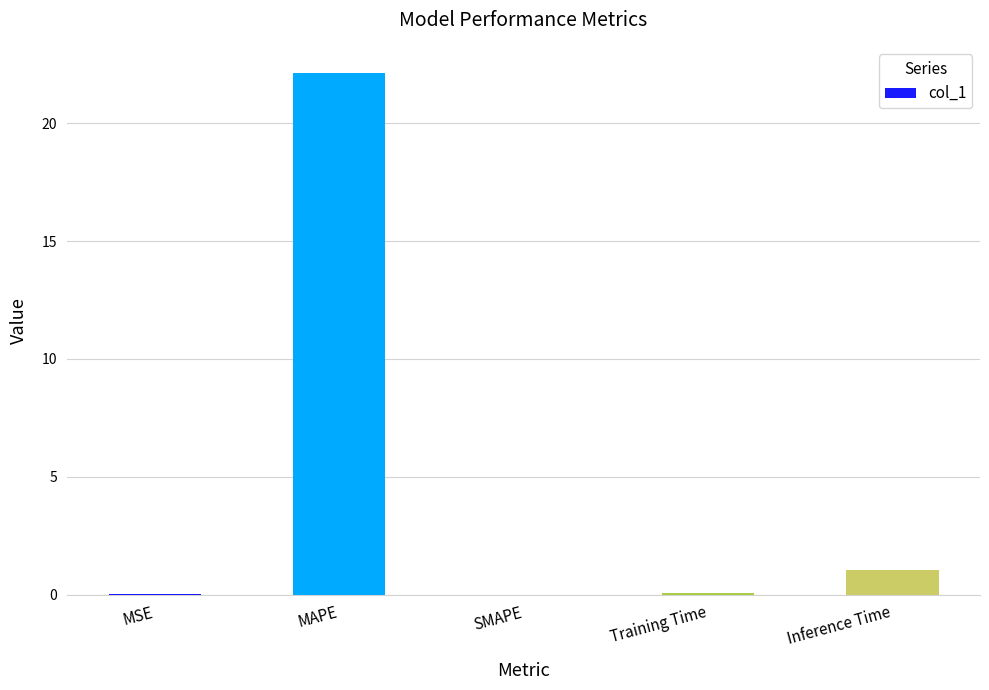

What is the maximum value shown in the chart?

22.1